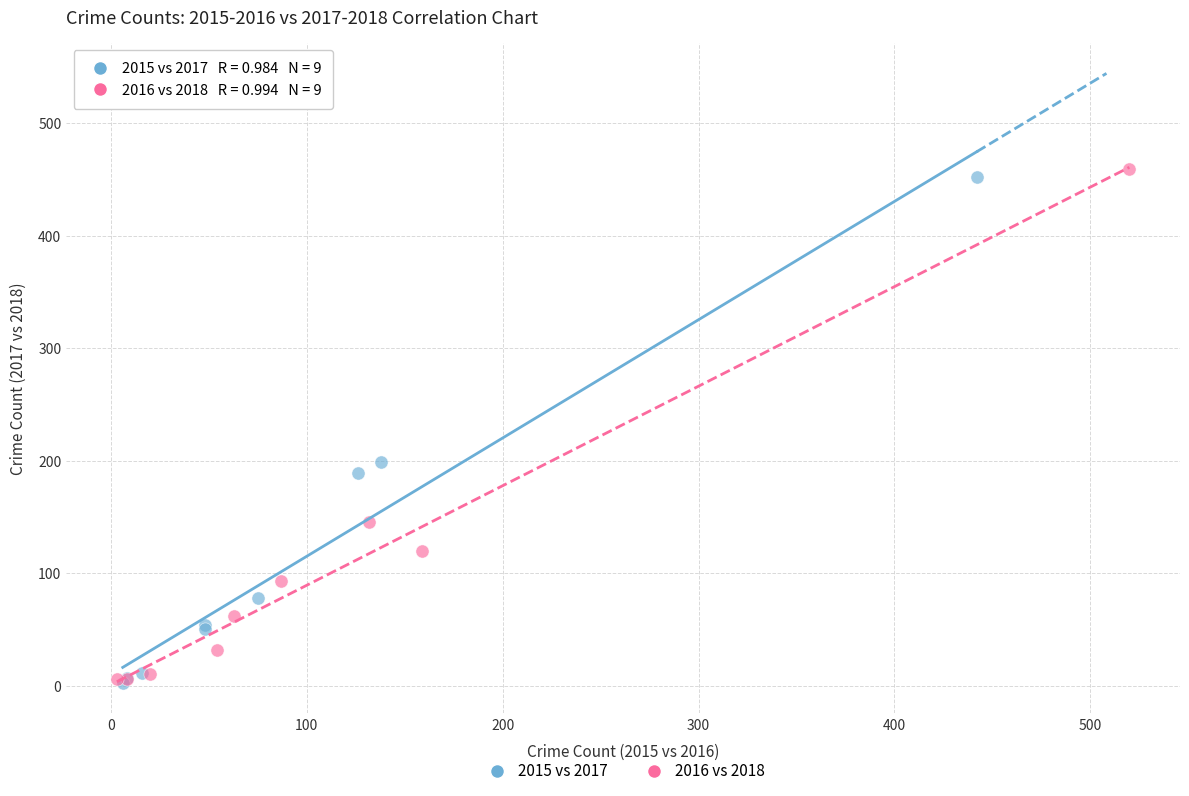

Which series has the widest spread of Y values?

2016 vs 2018